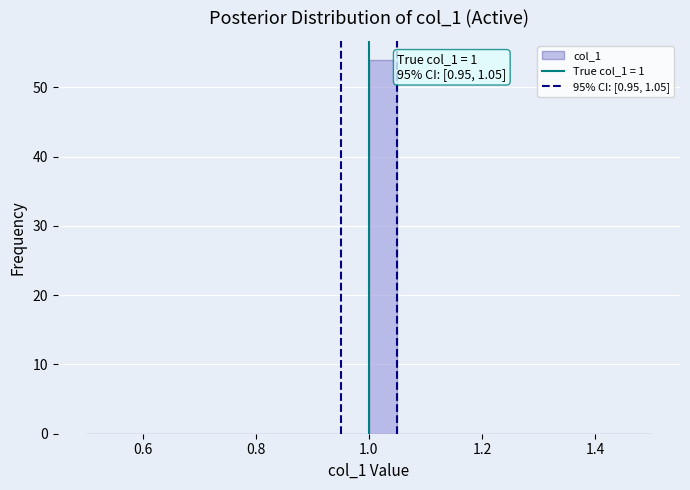

Around what value on the x-axis is the tallest bar? Give the approximate position of its centre, as read against the axis.

1.02